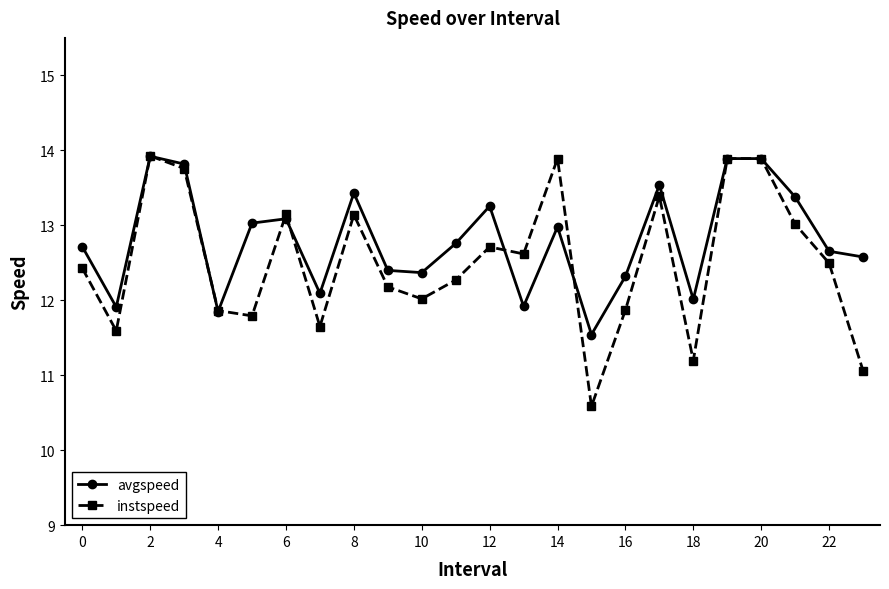

Count the number of categories in the chart.

24